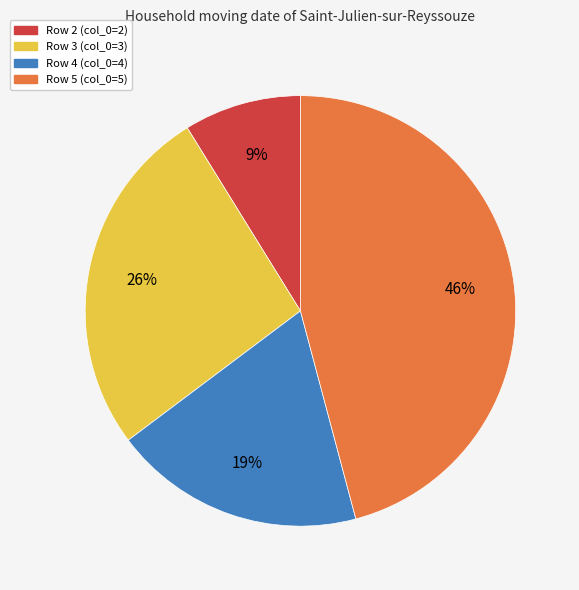

Count the number of slices in the pie.

4